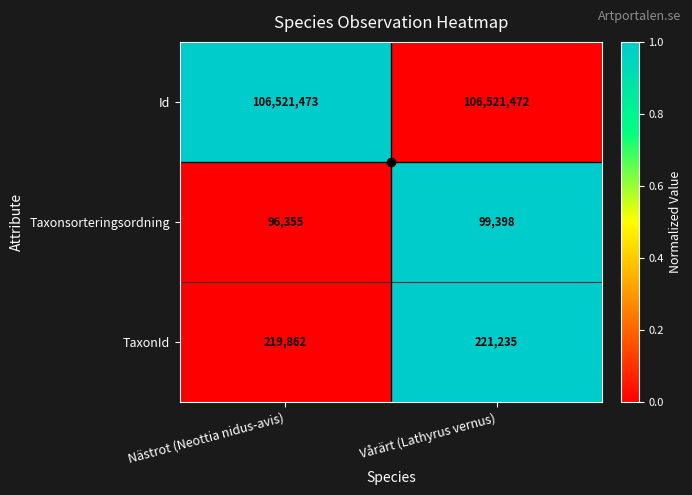

Is the value of Taxonsorteringsordning at Vårärt (Lathyrus vernus) greater than the value of TaxonId at Nästrot (Neottia nidus-avis)?

No